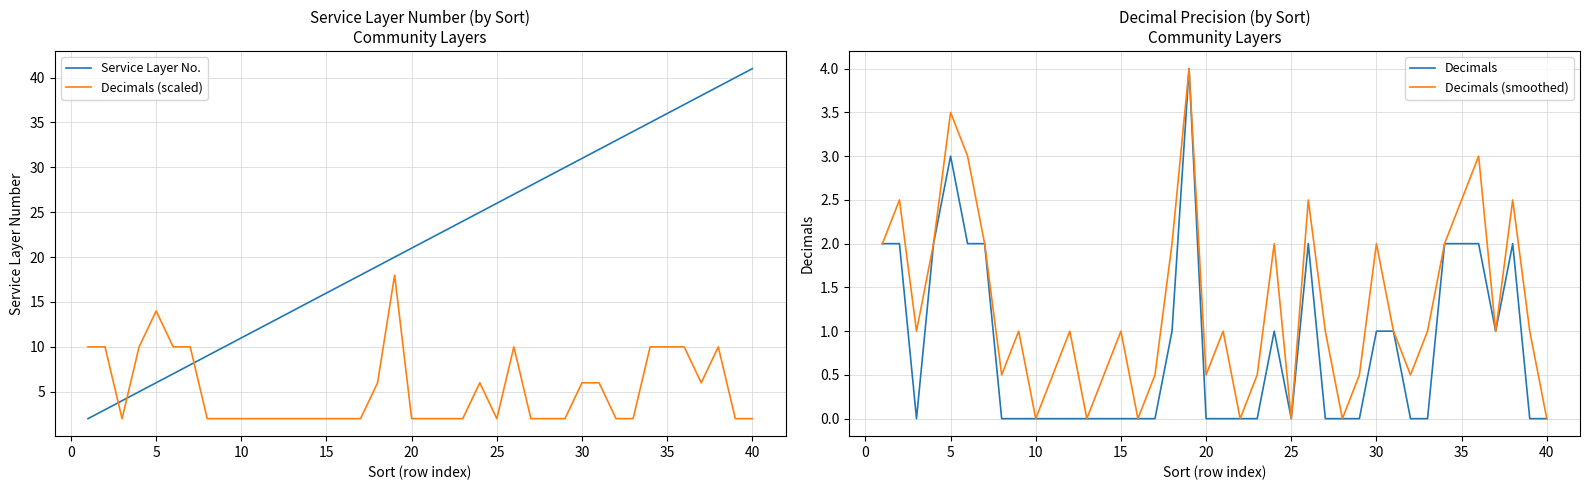

The value of Service Layer No. at 40 is 9.7. True or false?

False